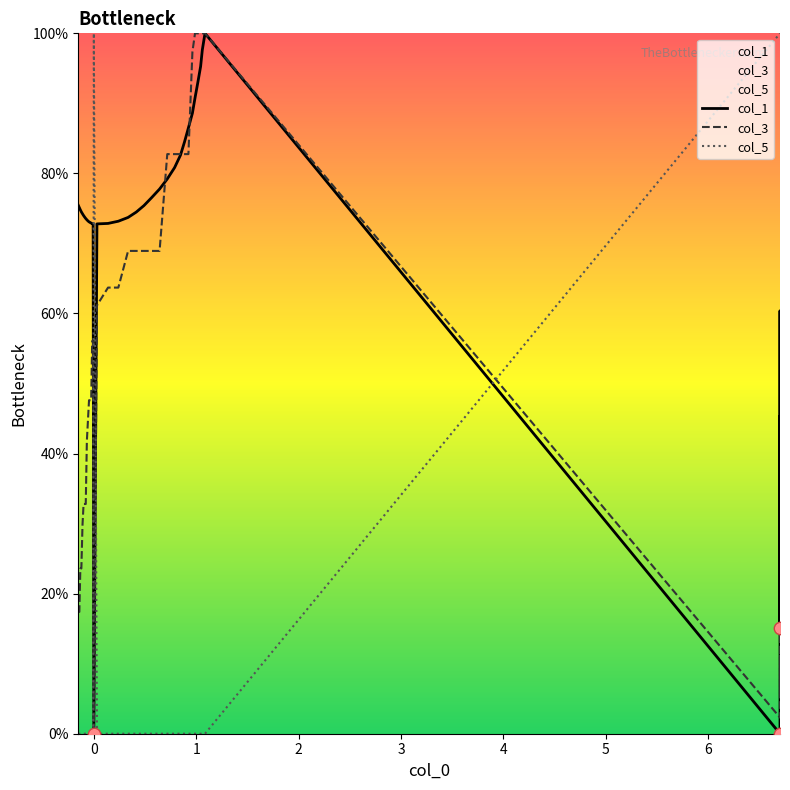

Which series reaches the minimum Y coordinate?

col_1